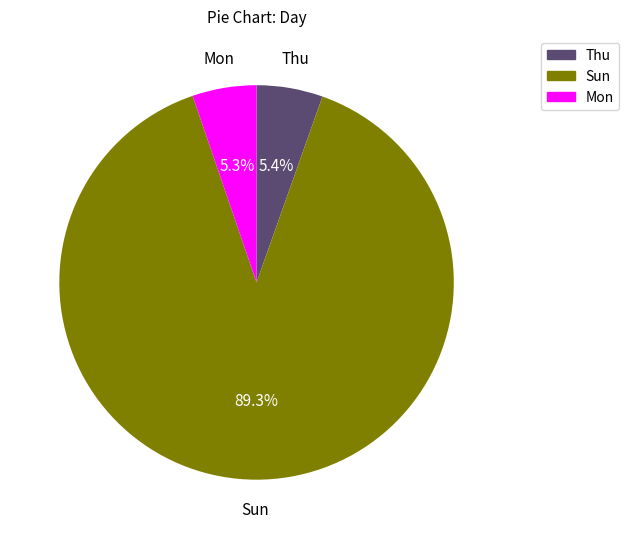

What percentage is the Sun slice, to the nearest percent?

89%